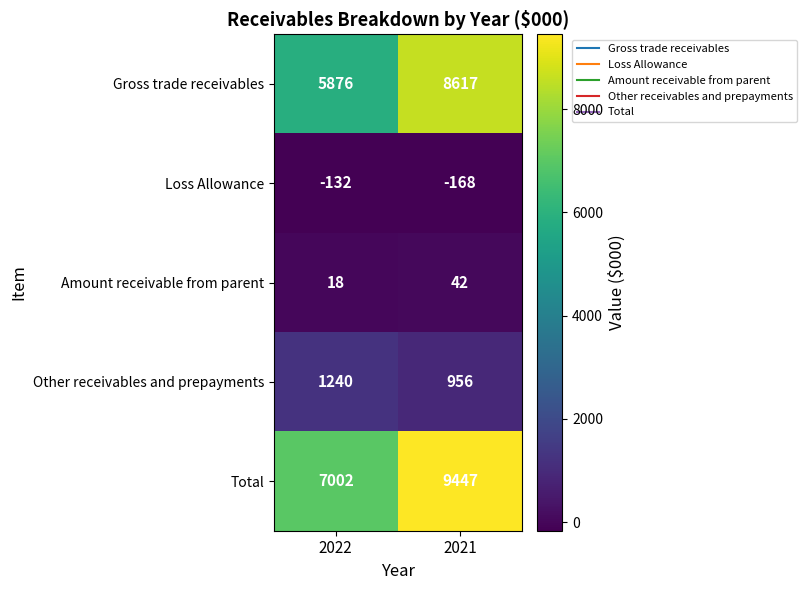

Reading left to right, list all the values displayed in this chart.

Gross trade receivables: 5876	8617
Loss Allowance: -132	-168
Amount receivable from parent: 18	42
Other receivables and prepayments: 1240	956
Total: 7002	9447